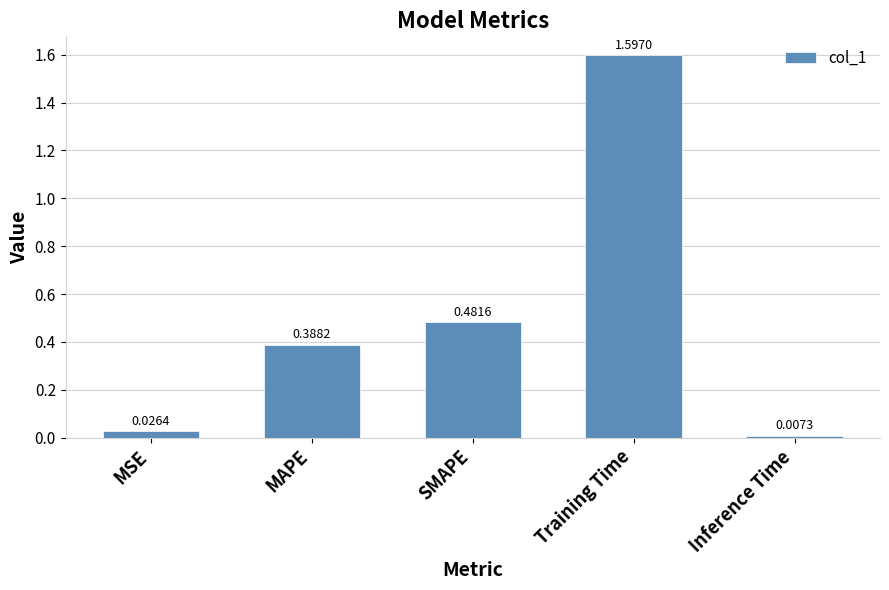

What is the difference between the maximum and minimum values?

1.6